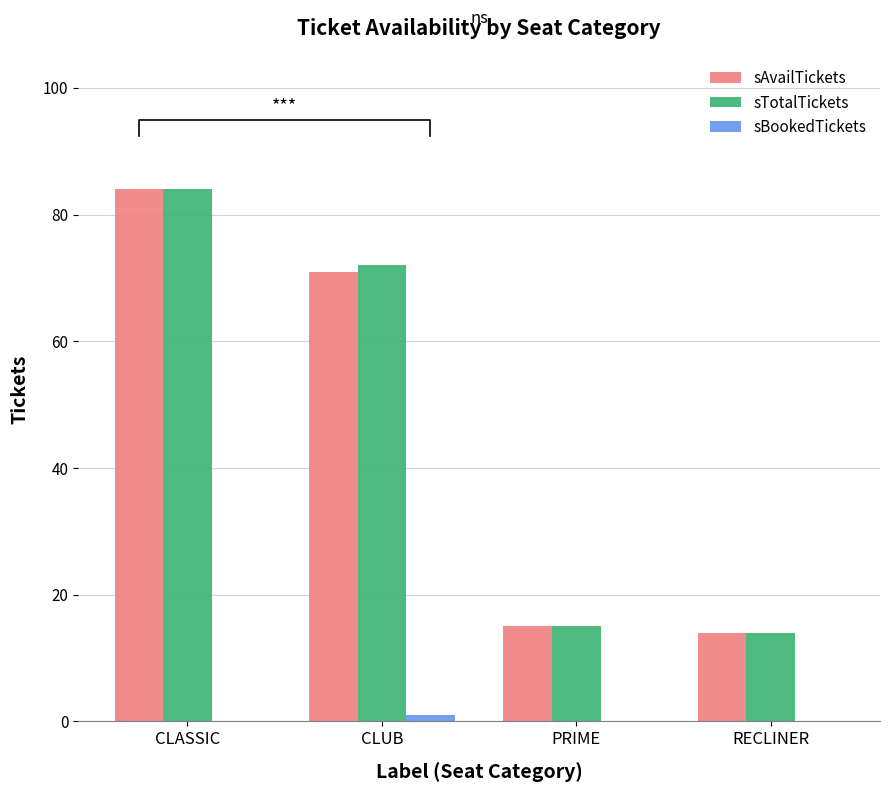

List the labels in order of sBookedTickets value, largest first.

CLUB, CLASSIC, PRIME, RECLINER